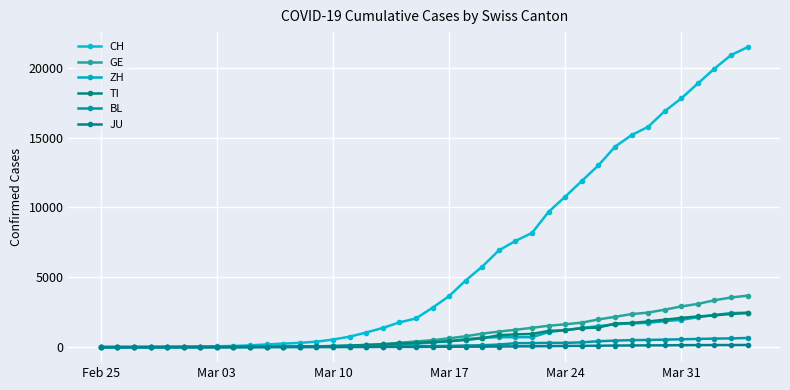

How many lines are shown in the chart?

6